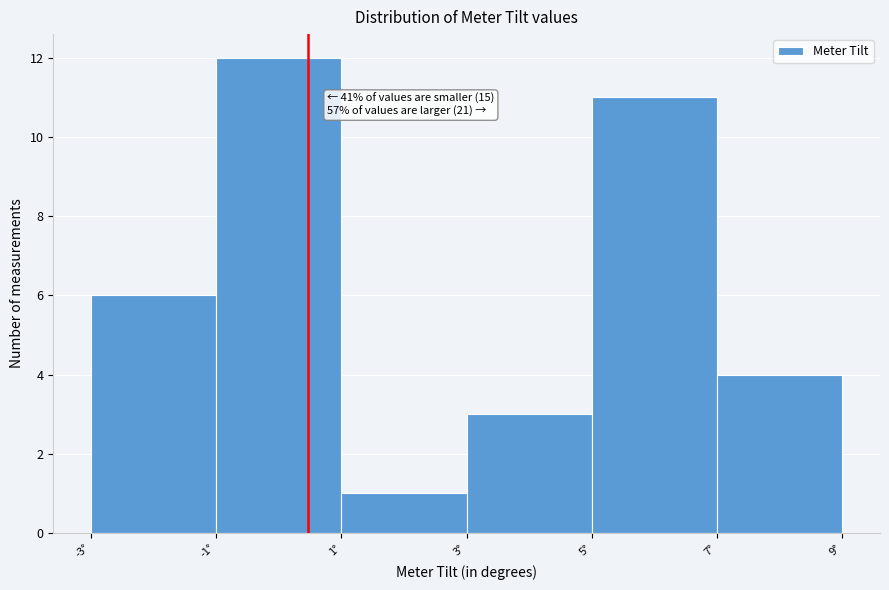

Over which range of the x-axis is the bar tallest?

-1 to 1